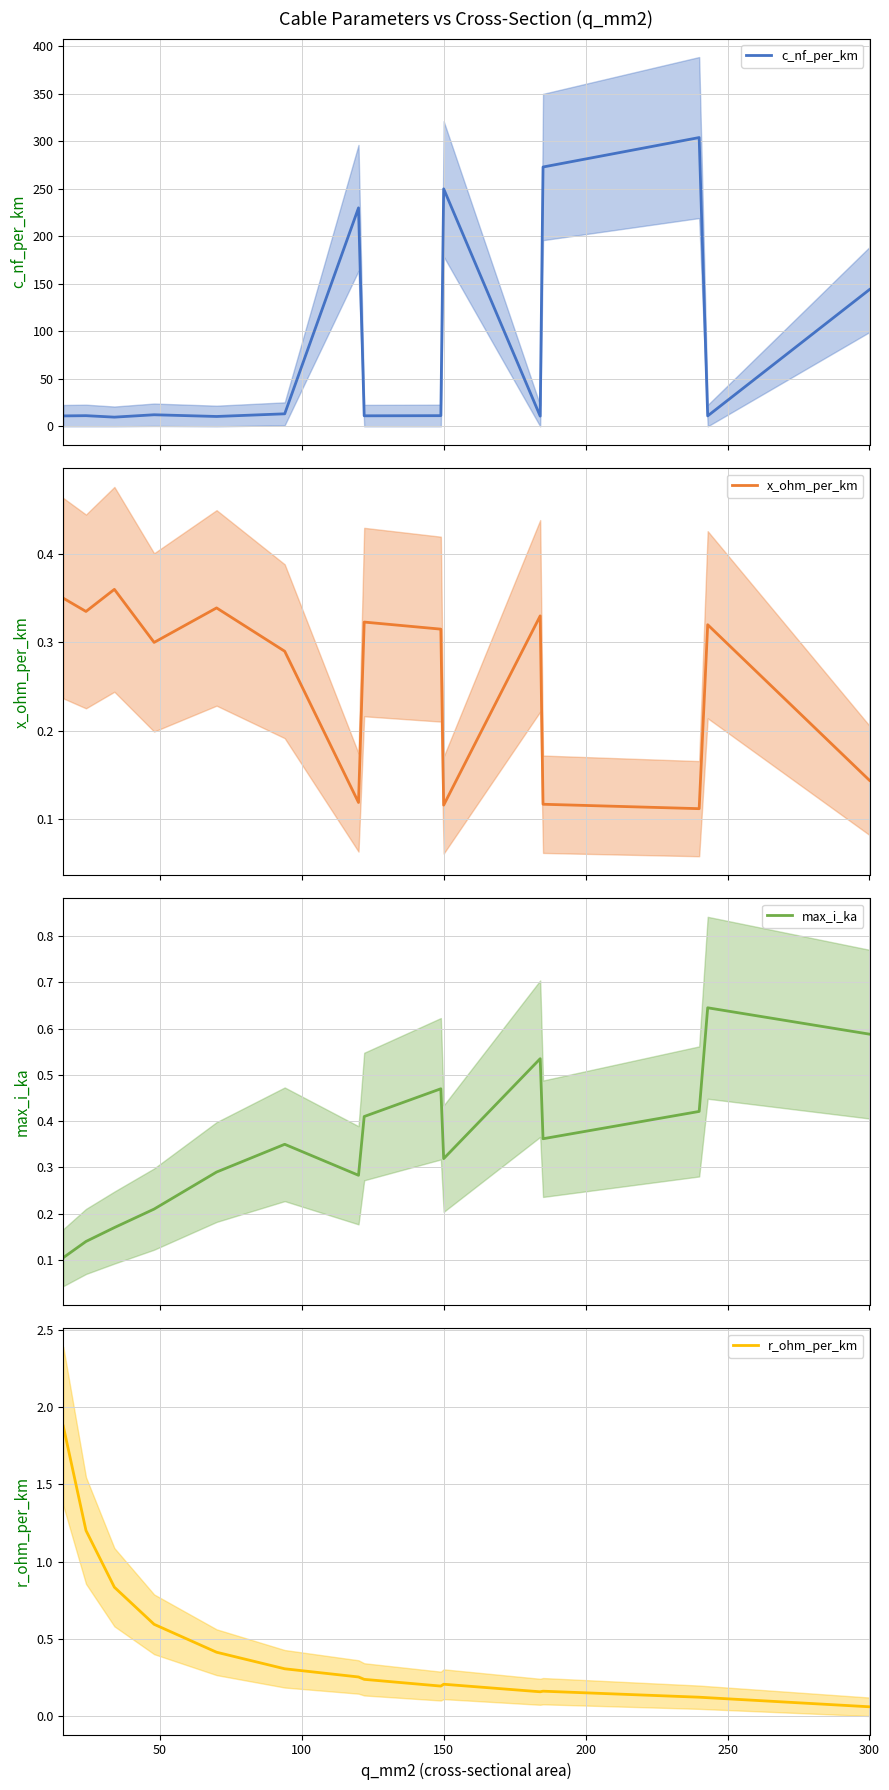

At which label is r_ohm_per_km closest to 0?

300